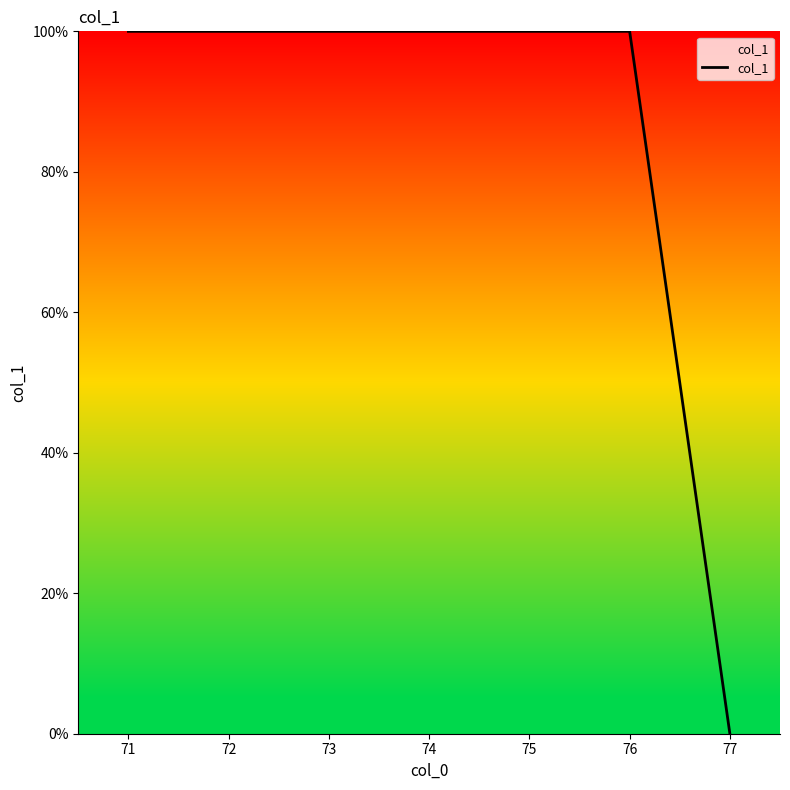

True or false: the data shows 100 at 73.

True